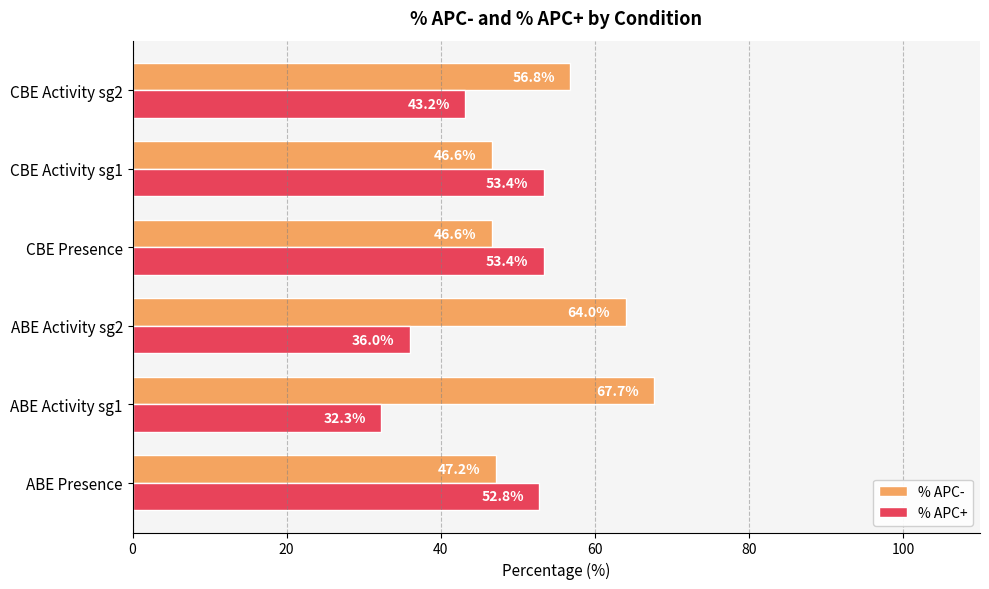

What is the spread (max minus min) of values at ABE Activity sg2?

28.0